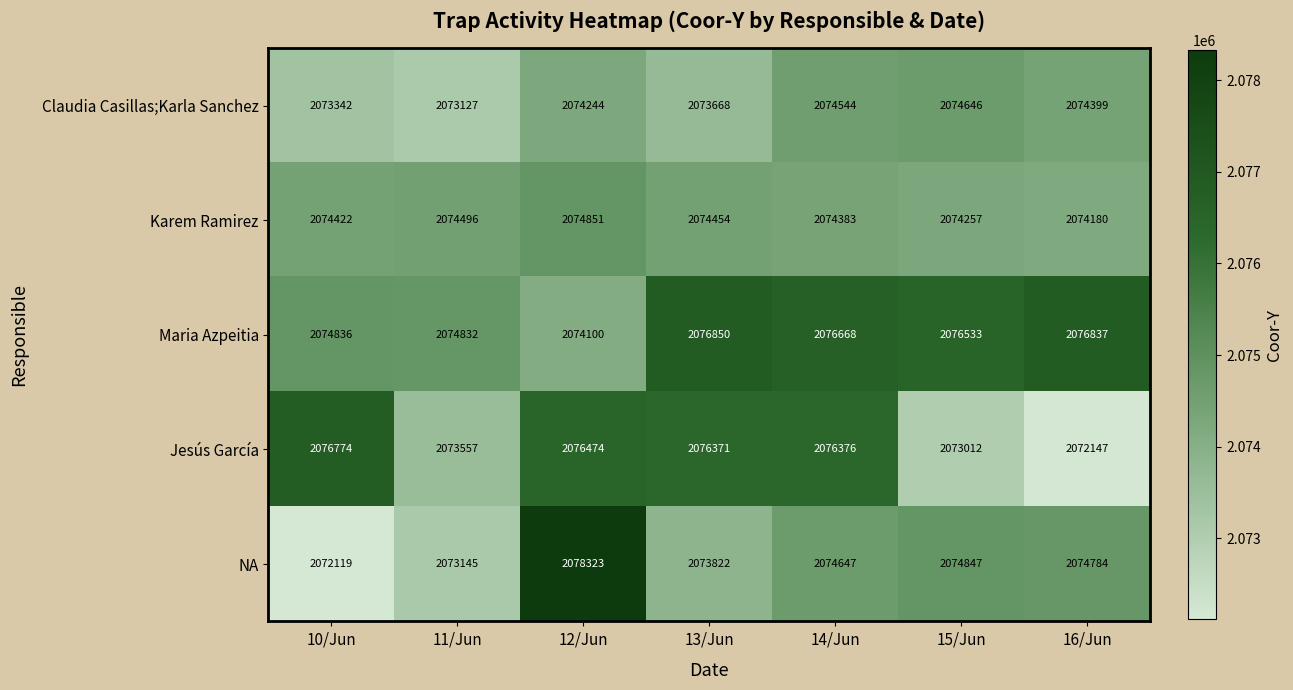

Which series has the widest spread of values?

NA